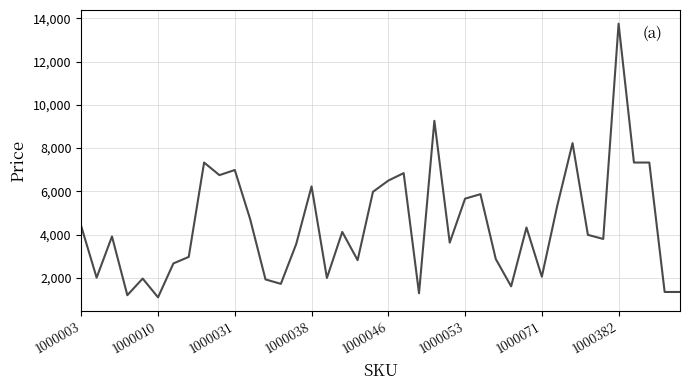

What is the minimum value shown in the chart?

1101